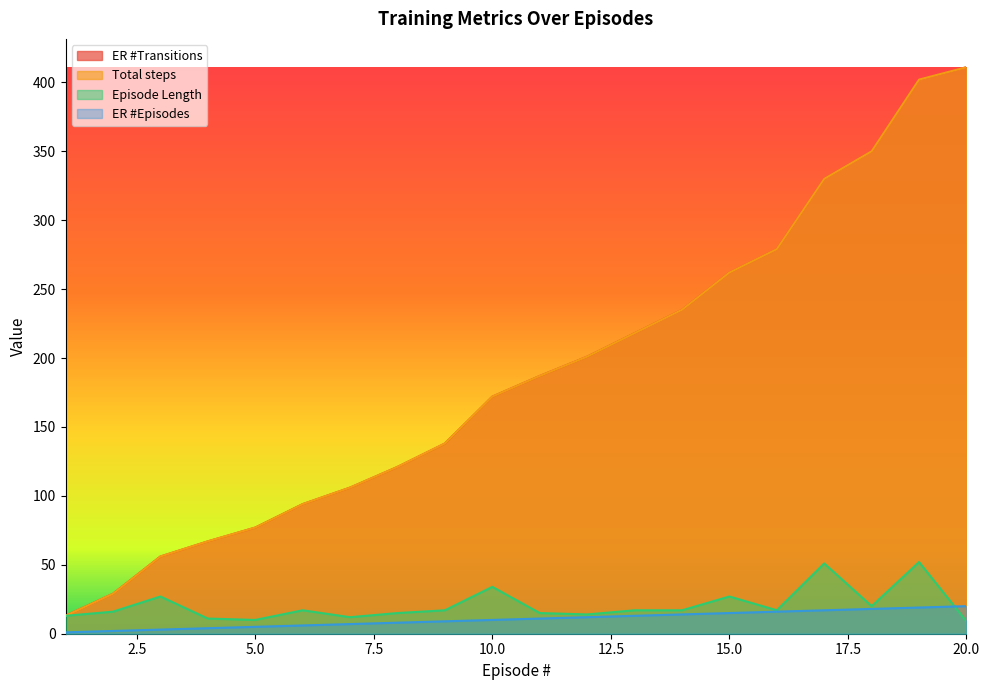

True or false: ER #Episodes has more than 2 interior local peaks.

False